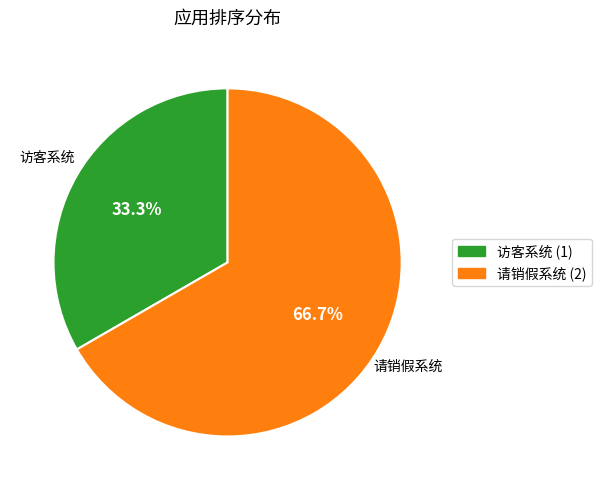

Rank the categories by value from lowest to highest.

访客系统, 请销假系统